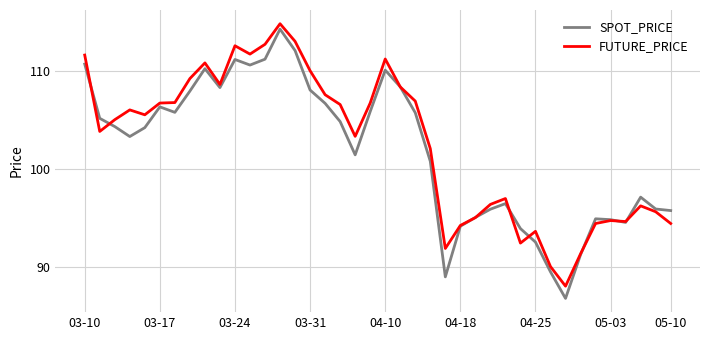

Which series ends up on top after the final intersection of SPOT_PRICE and FUTURE_PRICE?

SPOT_PRICE